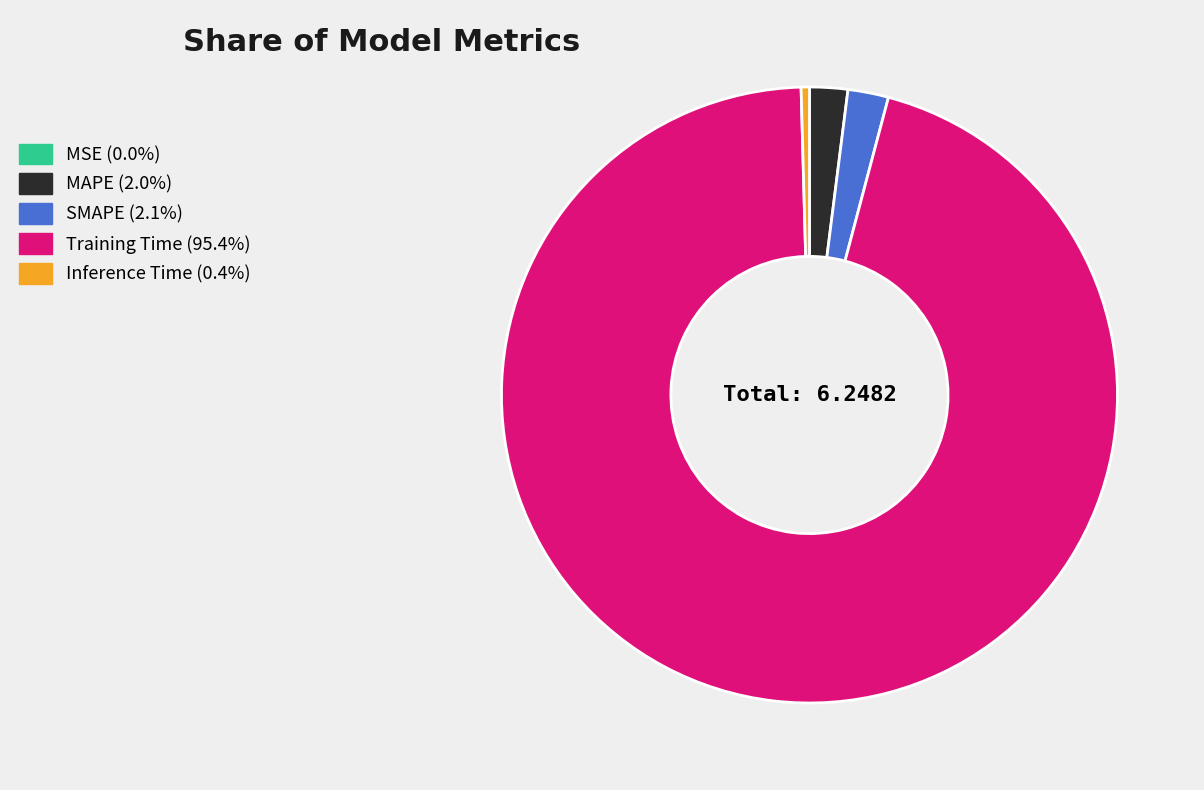

Is it true that MAPE is 2% of the pie?

True